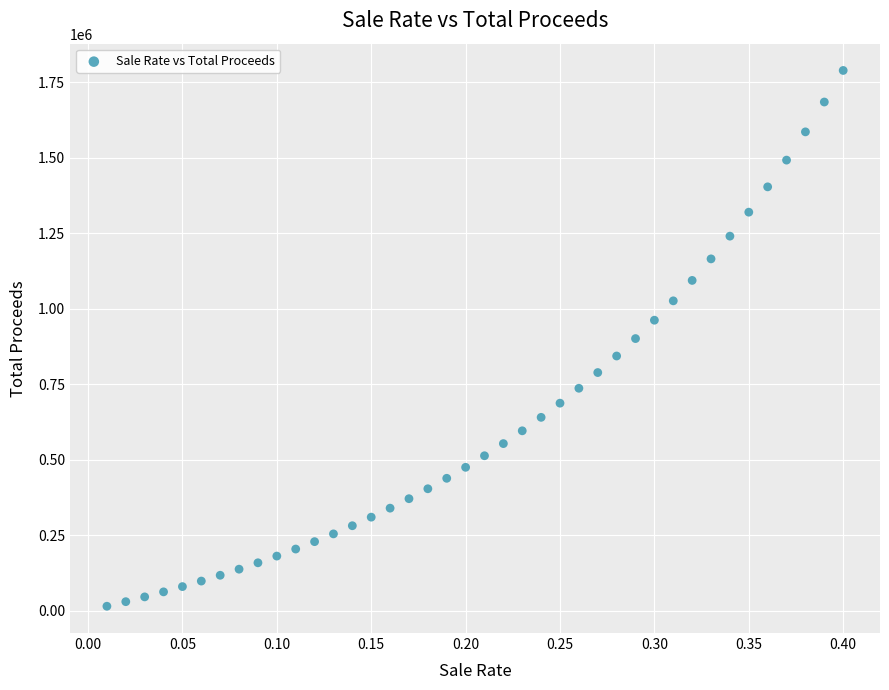

What is the range of X values (max minus min)?

0.4